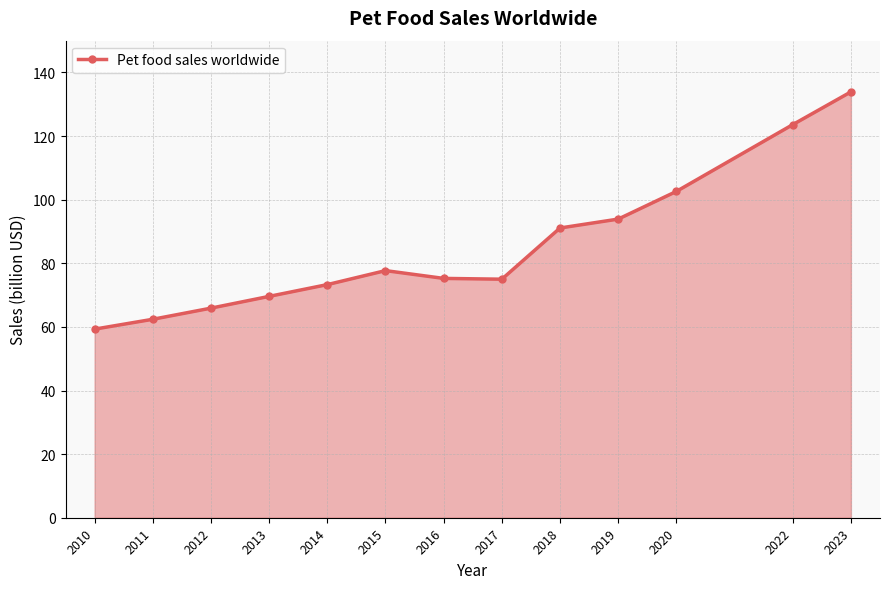

Reading left to right, extract all data points from this chart.

59.3	62.4	65.9	69.6	73.3	77.7	75.2	75.0	91.1	93.9	102.6	123.6	133.9